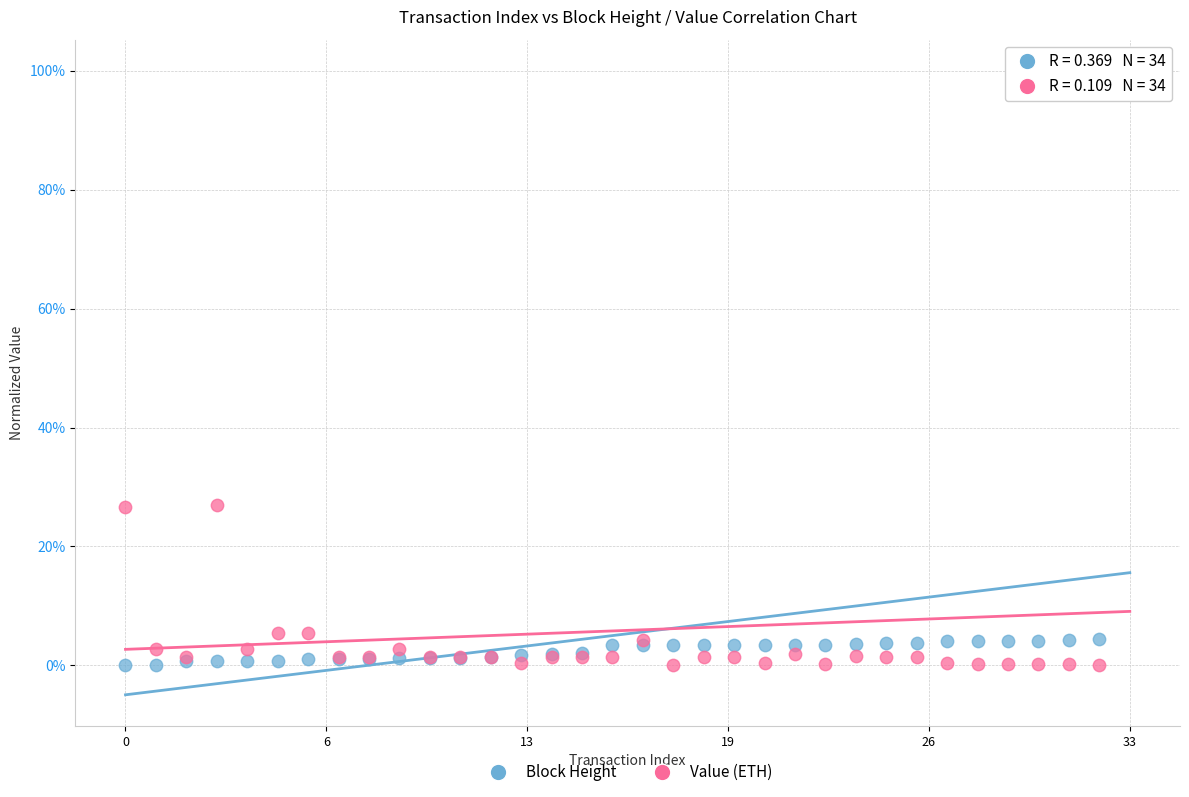

What are all the series names shown in the legend?

Block Height, Value (ETH)